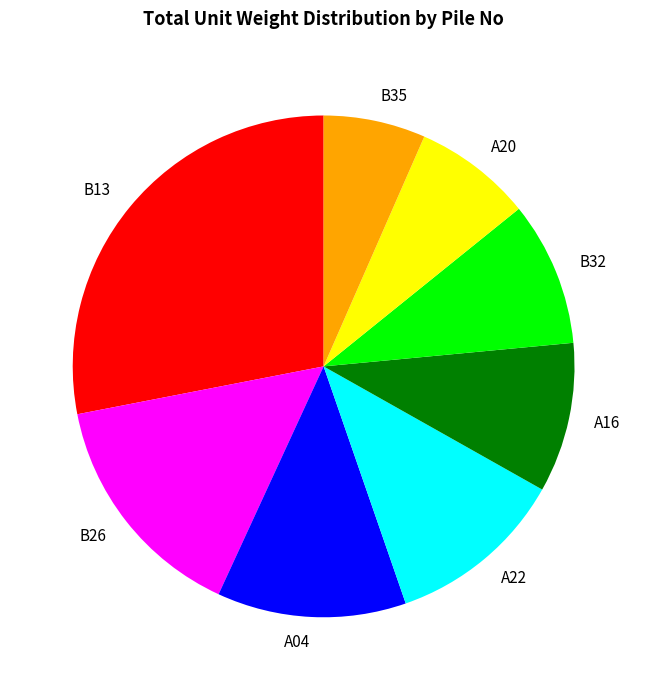

True or false: B13 accounts for 2% of the total.

False